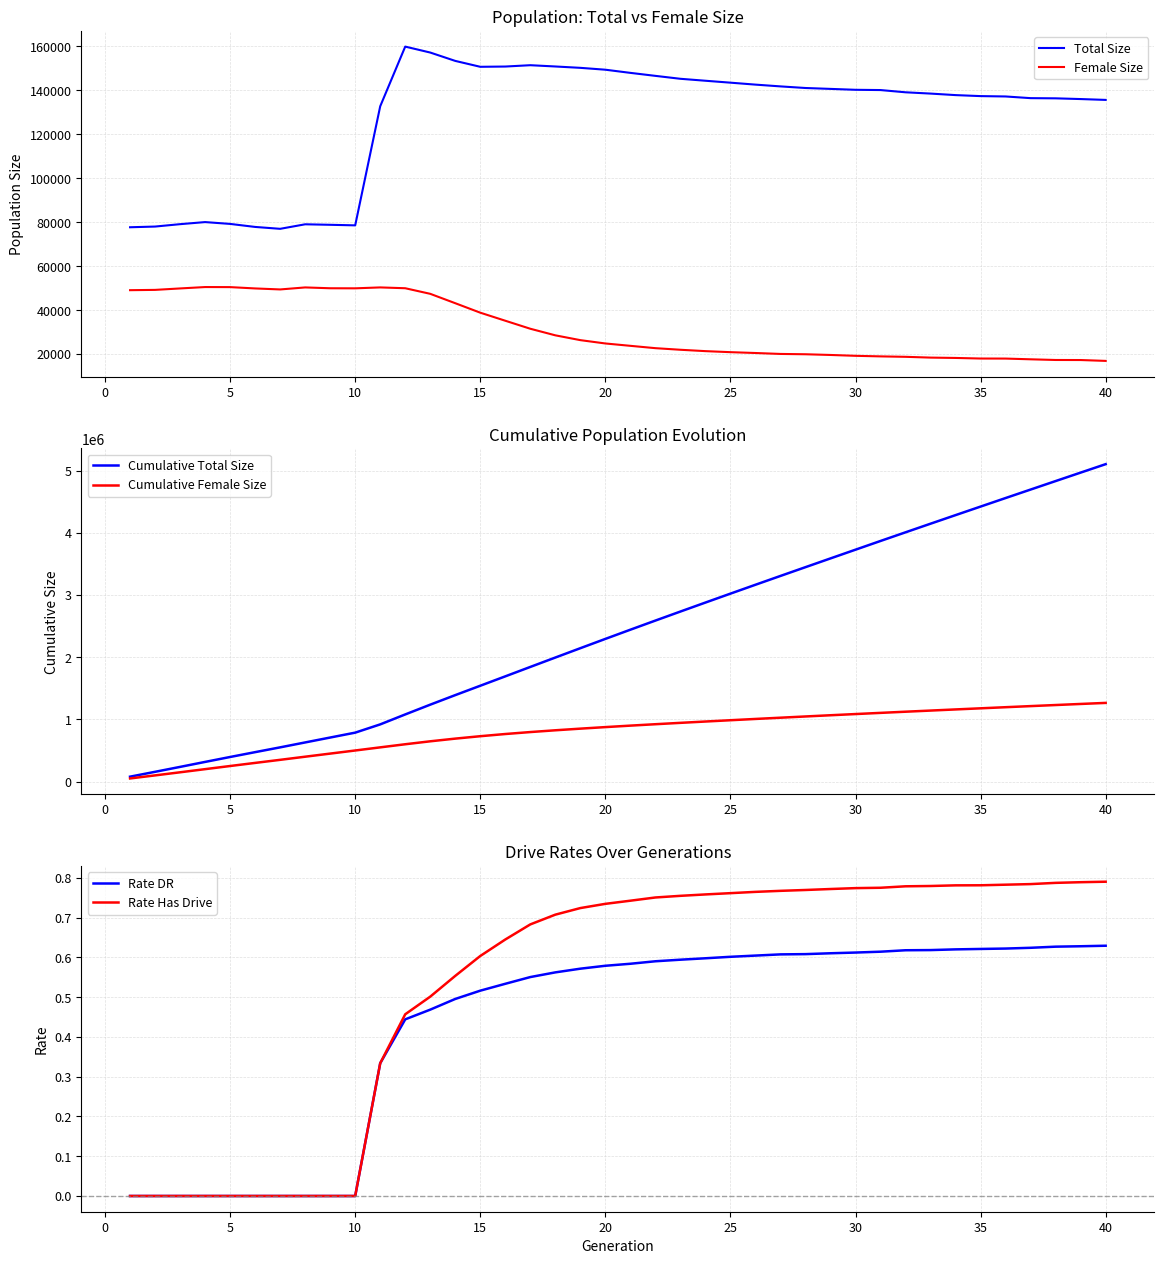

How many lines are shown in the chart?

6